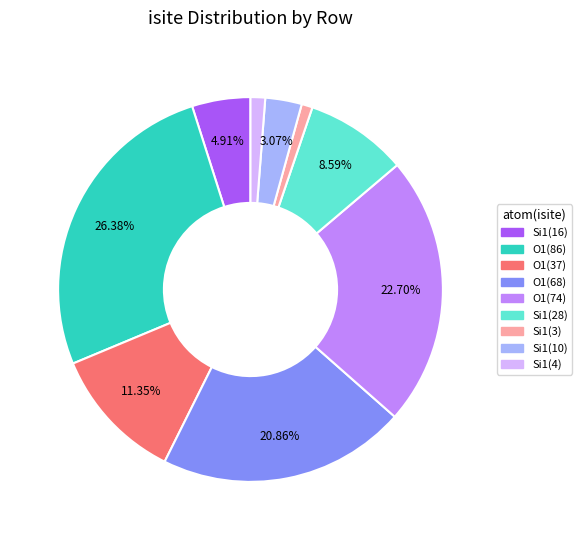

Does Si1(10) represent more than half of the total?

No